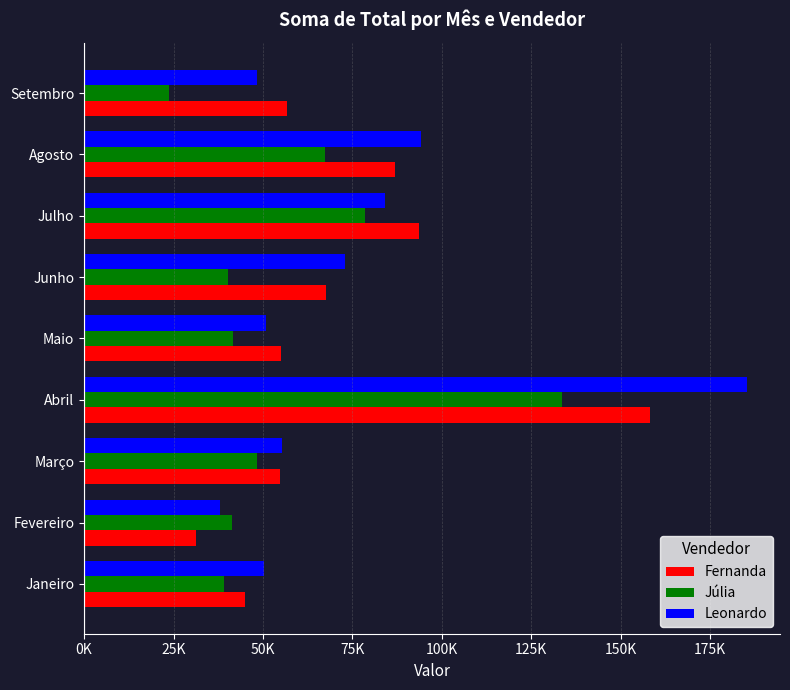

What are all the series names shown in the legend?

Fernanda, Júlia, Leonardo